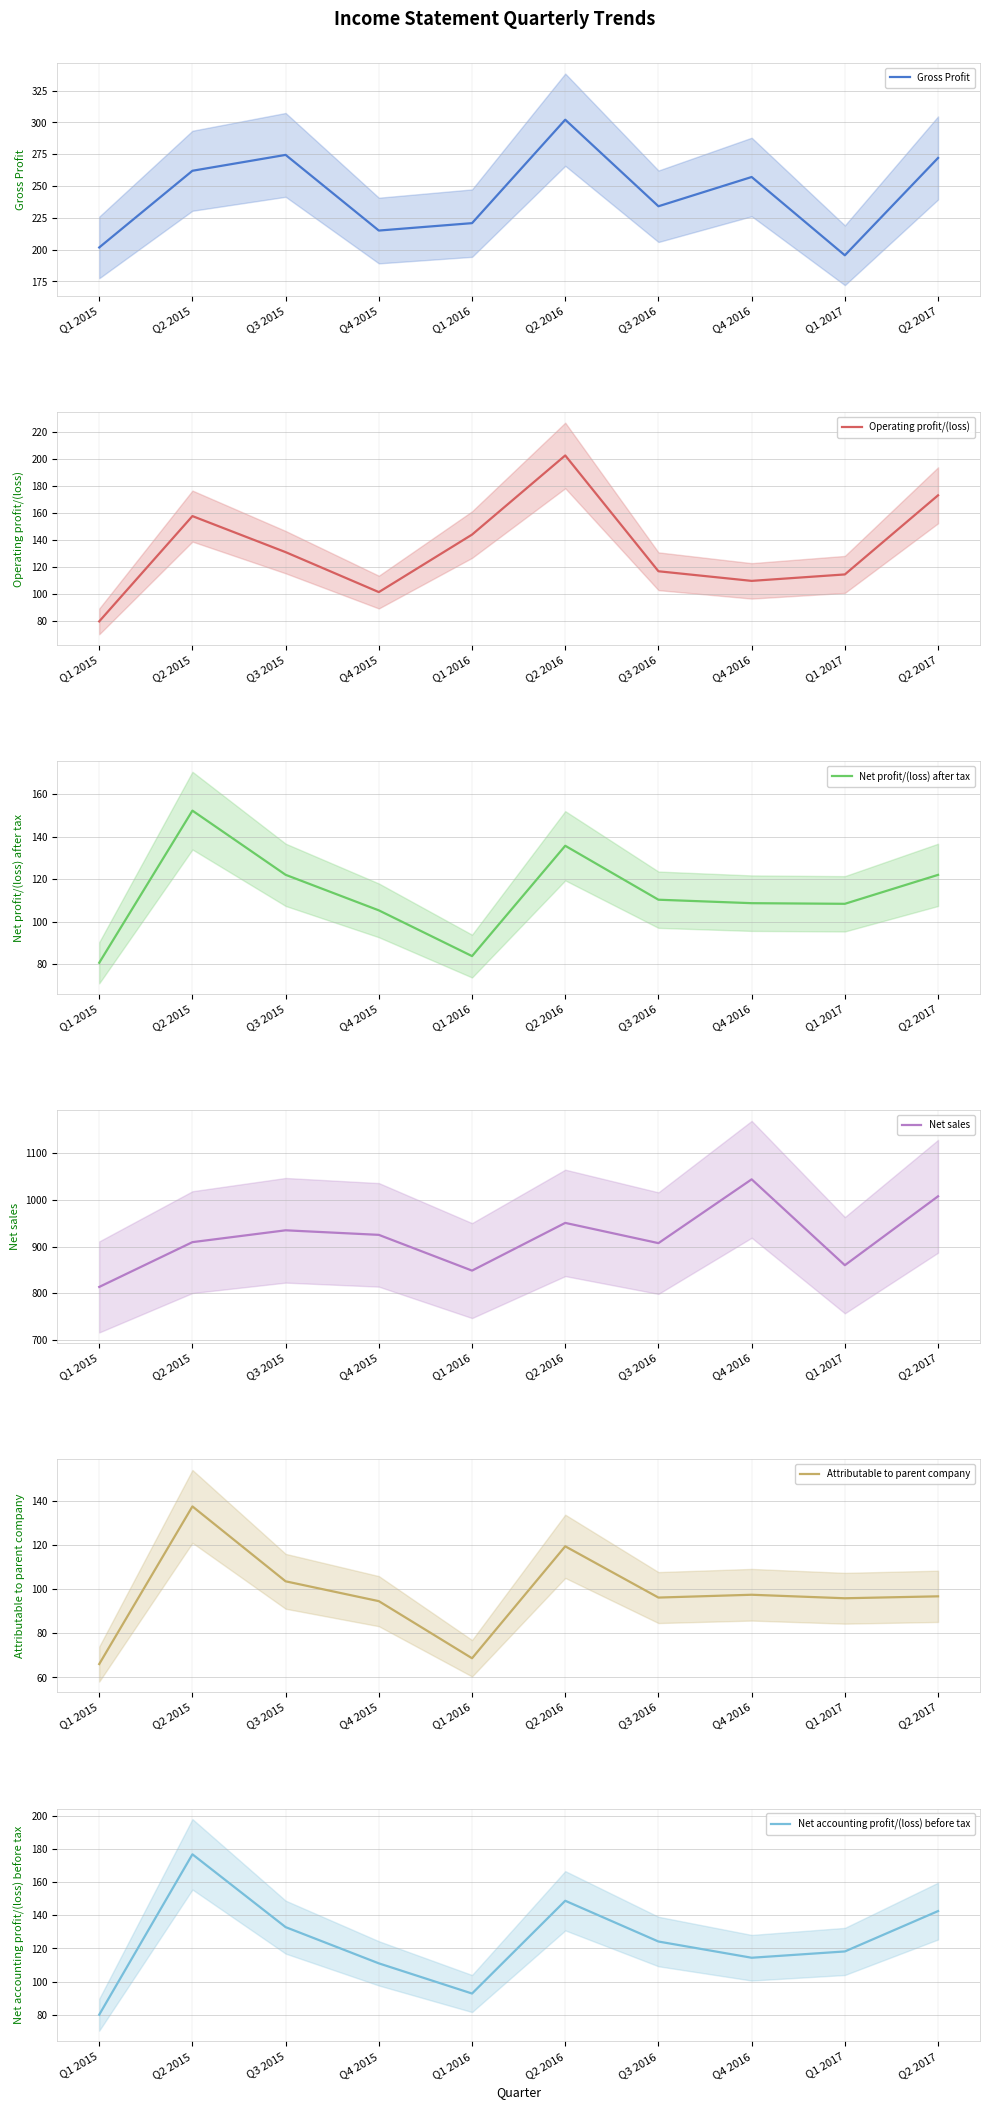

Rank the categories by Net profit/(loss) after tax value from lowest to highest.

Q1 2015, Q1 2016, Q4 2015, Q1 2017, Q4 2016, Q3 2016, Q2 2017, Q3 2015, Q2 2016, Q2 2015